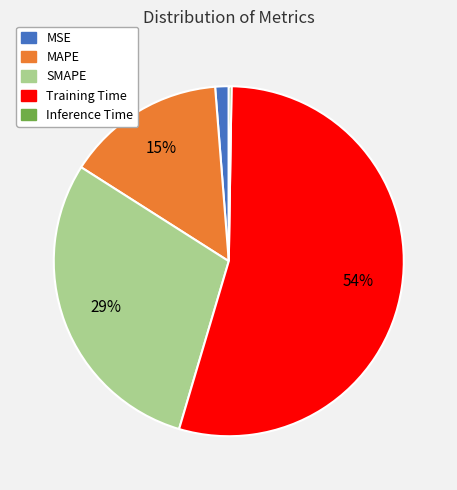

To the nearest percent, what portion does MSE represent?

1%